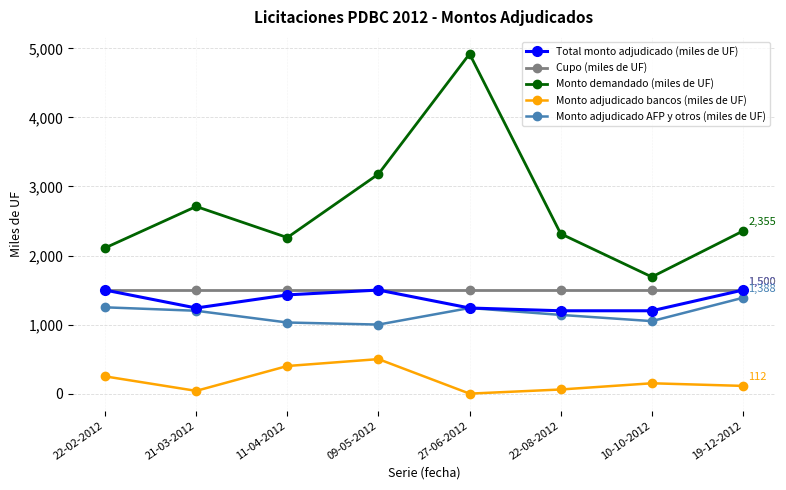

True or false: Cupo (miles de UF) and Monto adjudicado AFP y otros (miles de UF) intersect in this chart.

False